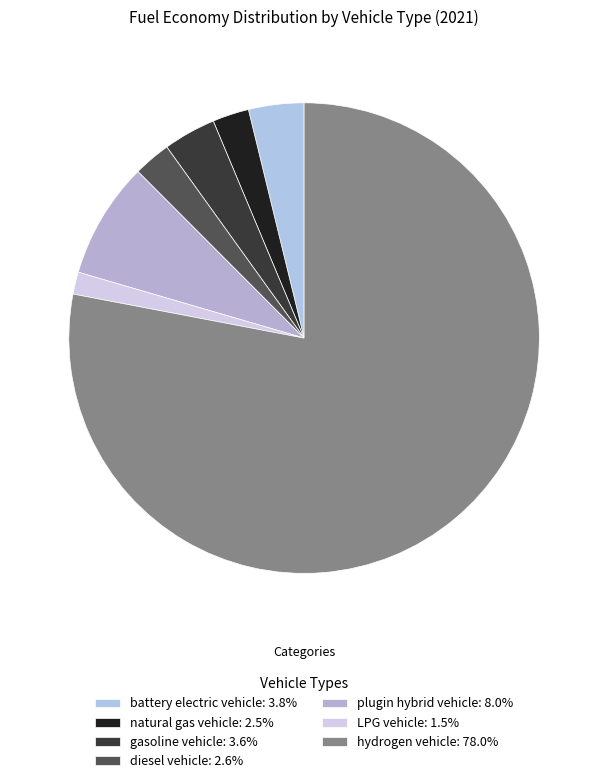

Count the number of slices in the pie.

7